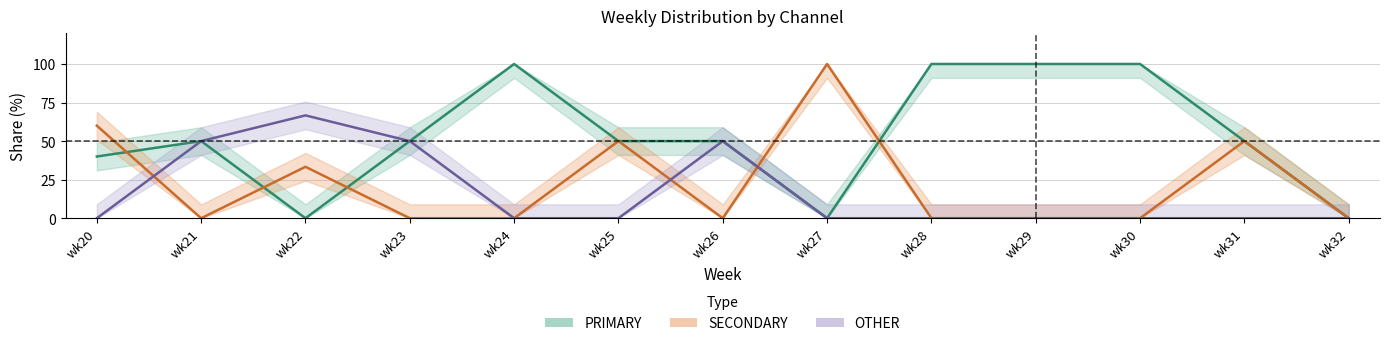

What is the value of the SECONDARY point at the 12th from the left?

50.0